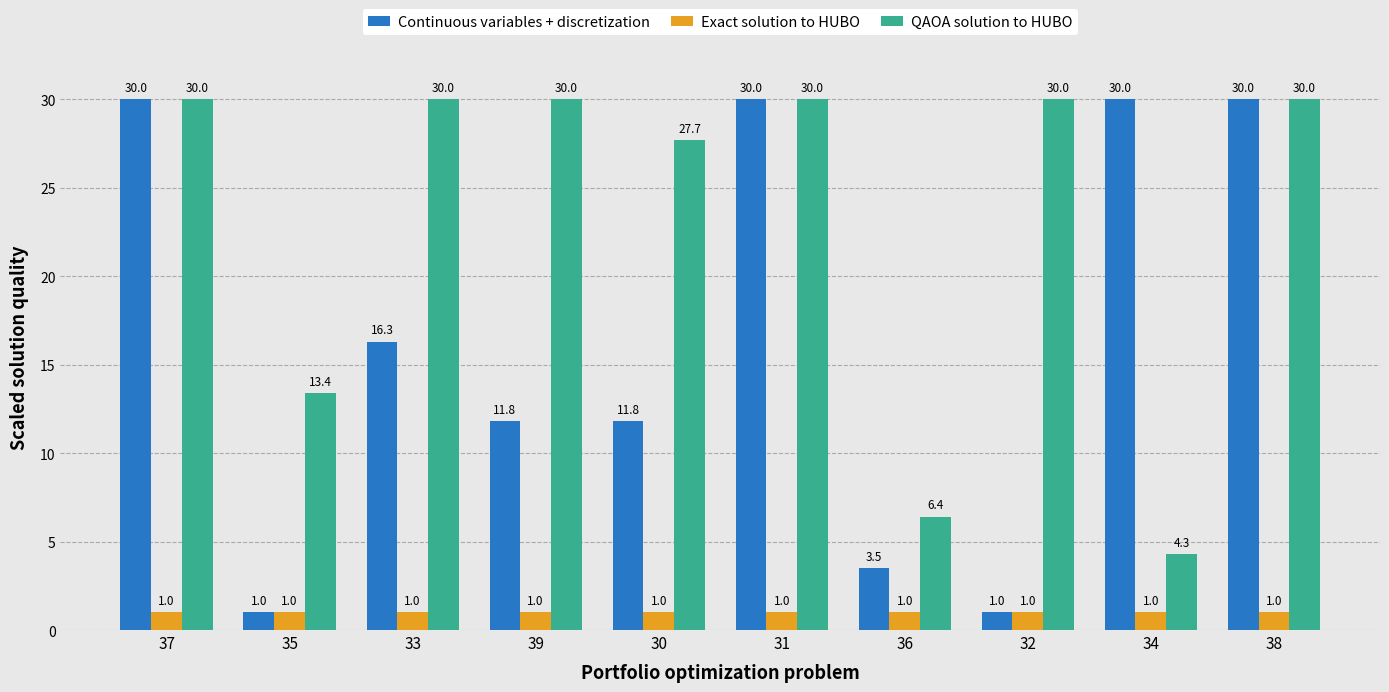

The value of Continuous variables + discretization at 39 is 20.0. True or false?

False